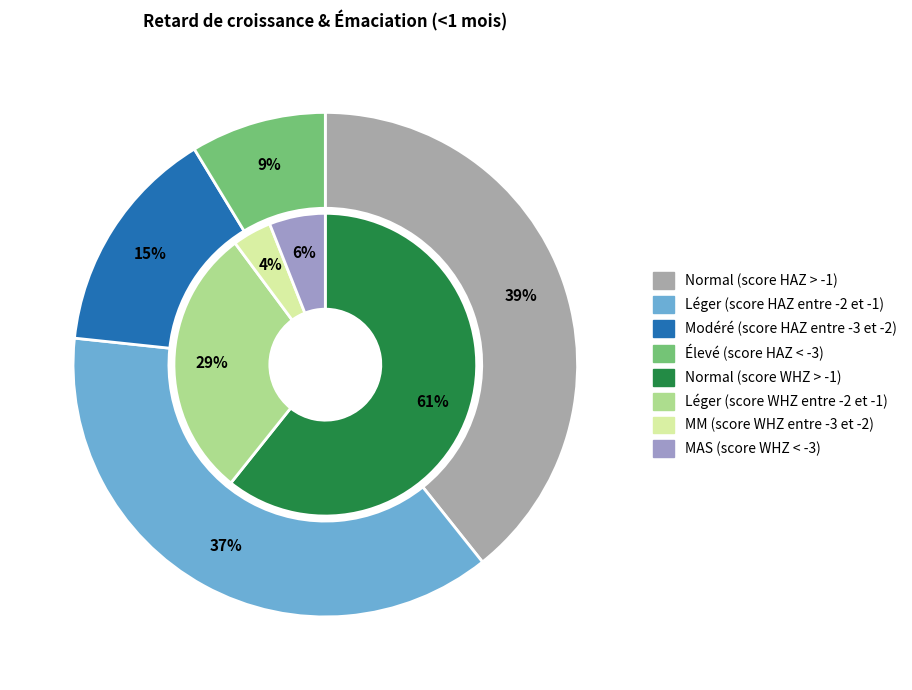

To the nearest percent, what portion does Élevé (score HAZ < -3) represent?

9%